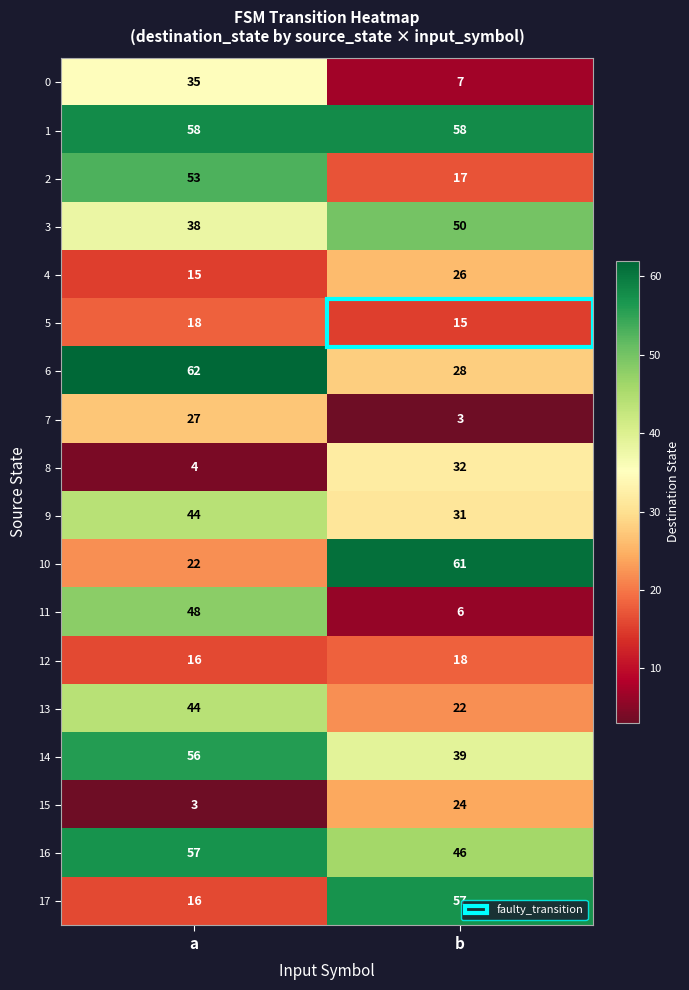

What is the minimum value shown in the chart?

3